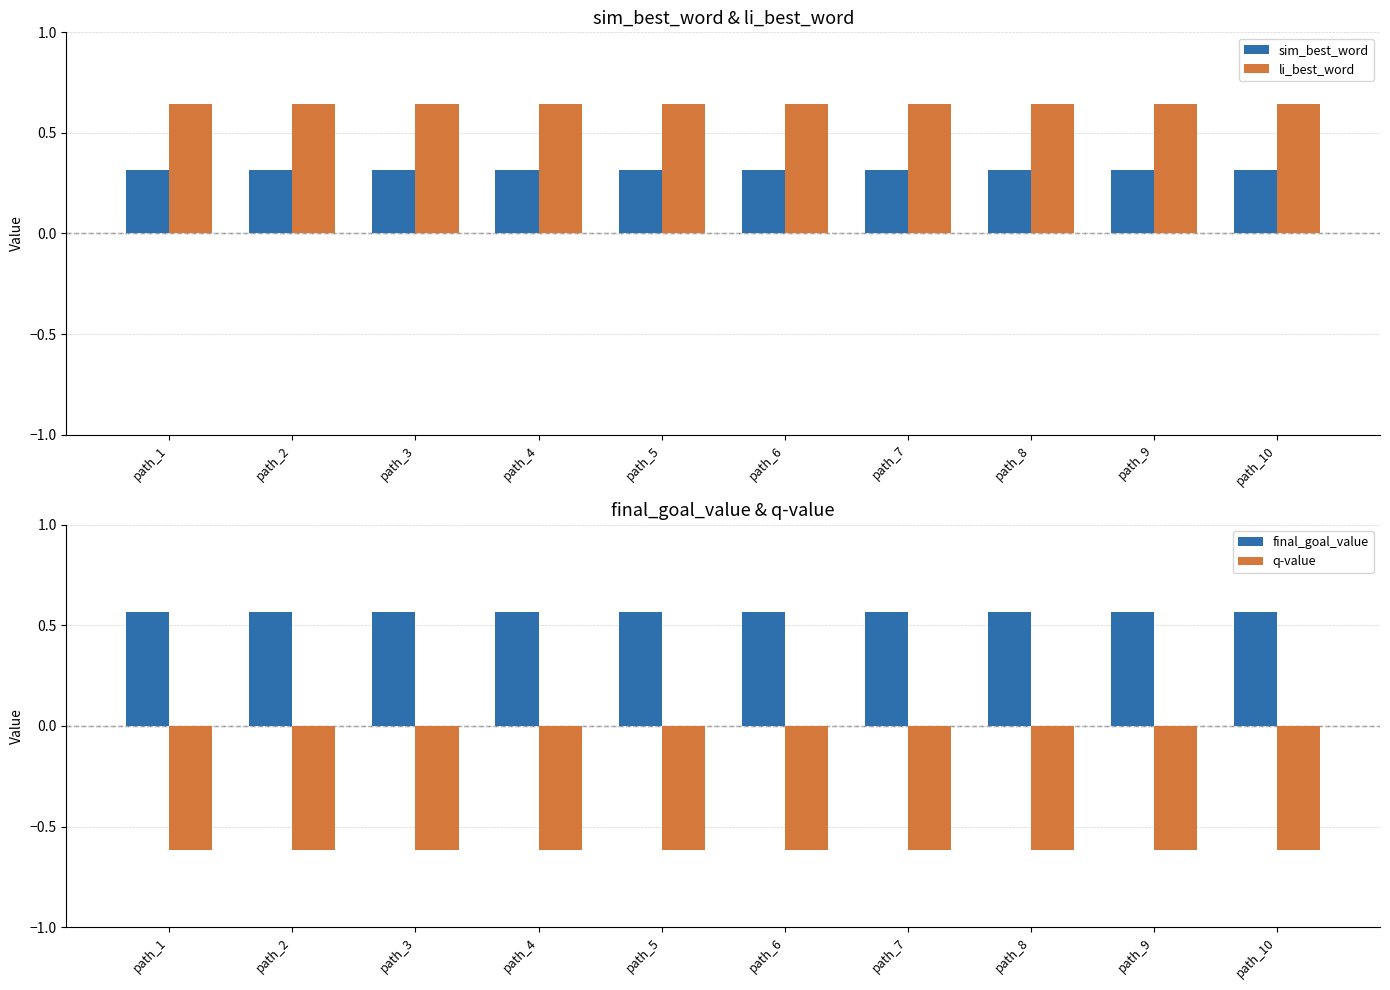

True or false: final_goal_value has a value of 0.6 at path_10.

True